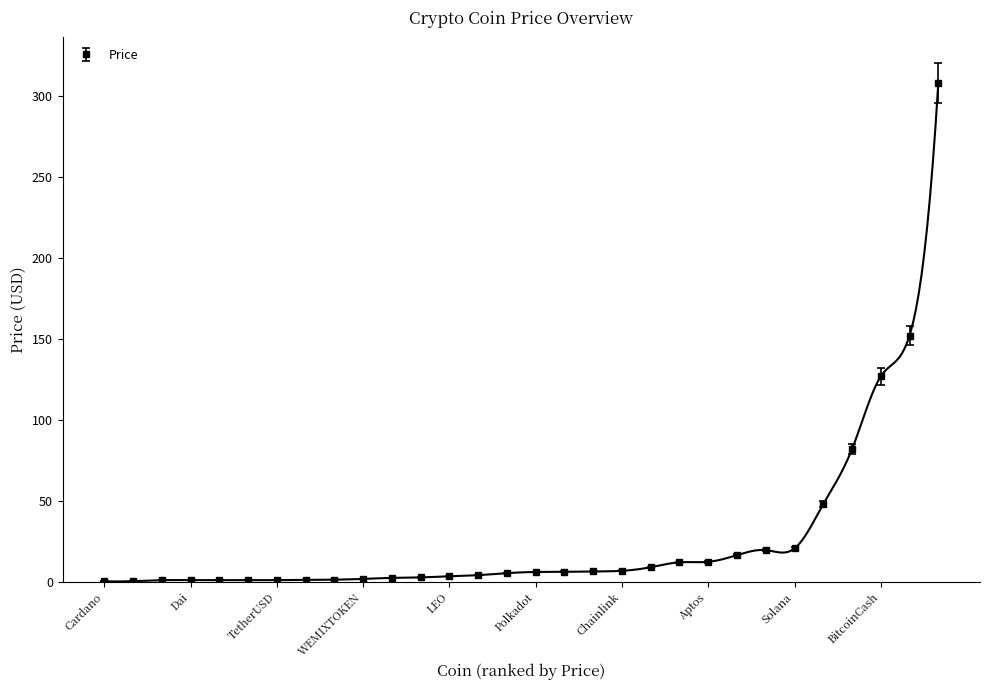

Reading left to right, what are all the values shown in this chart?

0.3	0.4	1.0	1.0	1.0	1.0	1.0	1.2	1.3	1.7	2.4	2.7	3.4	4.1	5.3	6.0	6.1	6.4	6.7	9.0	12.0	12.3	16.4	19.5	20.5	47.9	81.9	126.8	152.0	307.8